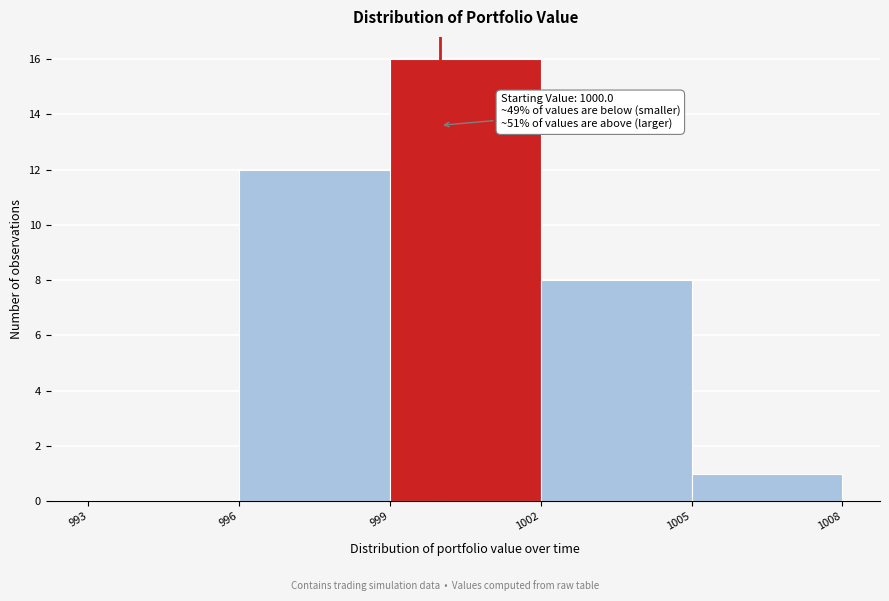

Over which range of the x-axis is the bar tallest?

999 to 1002